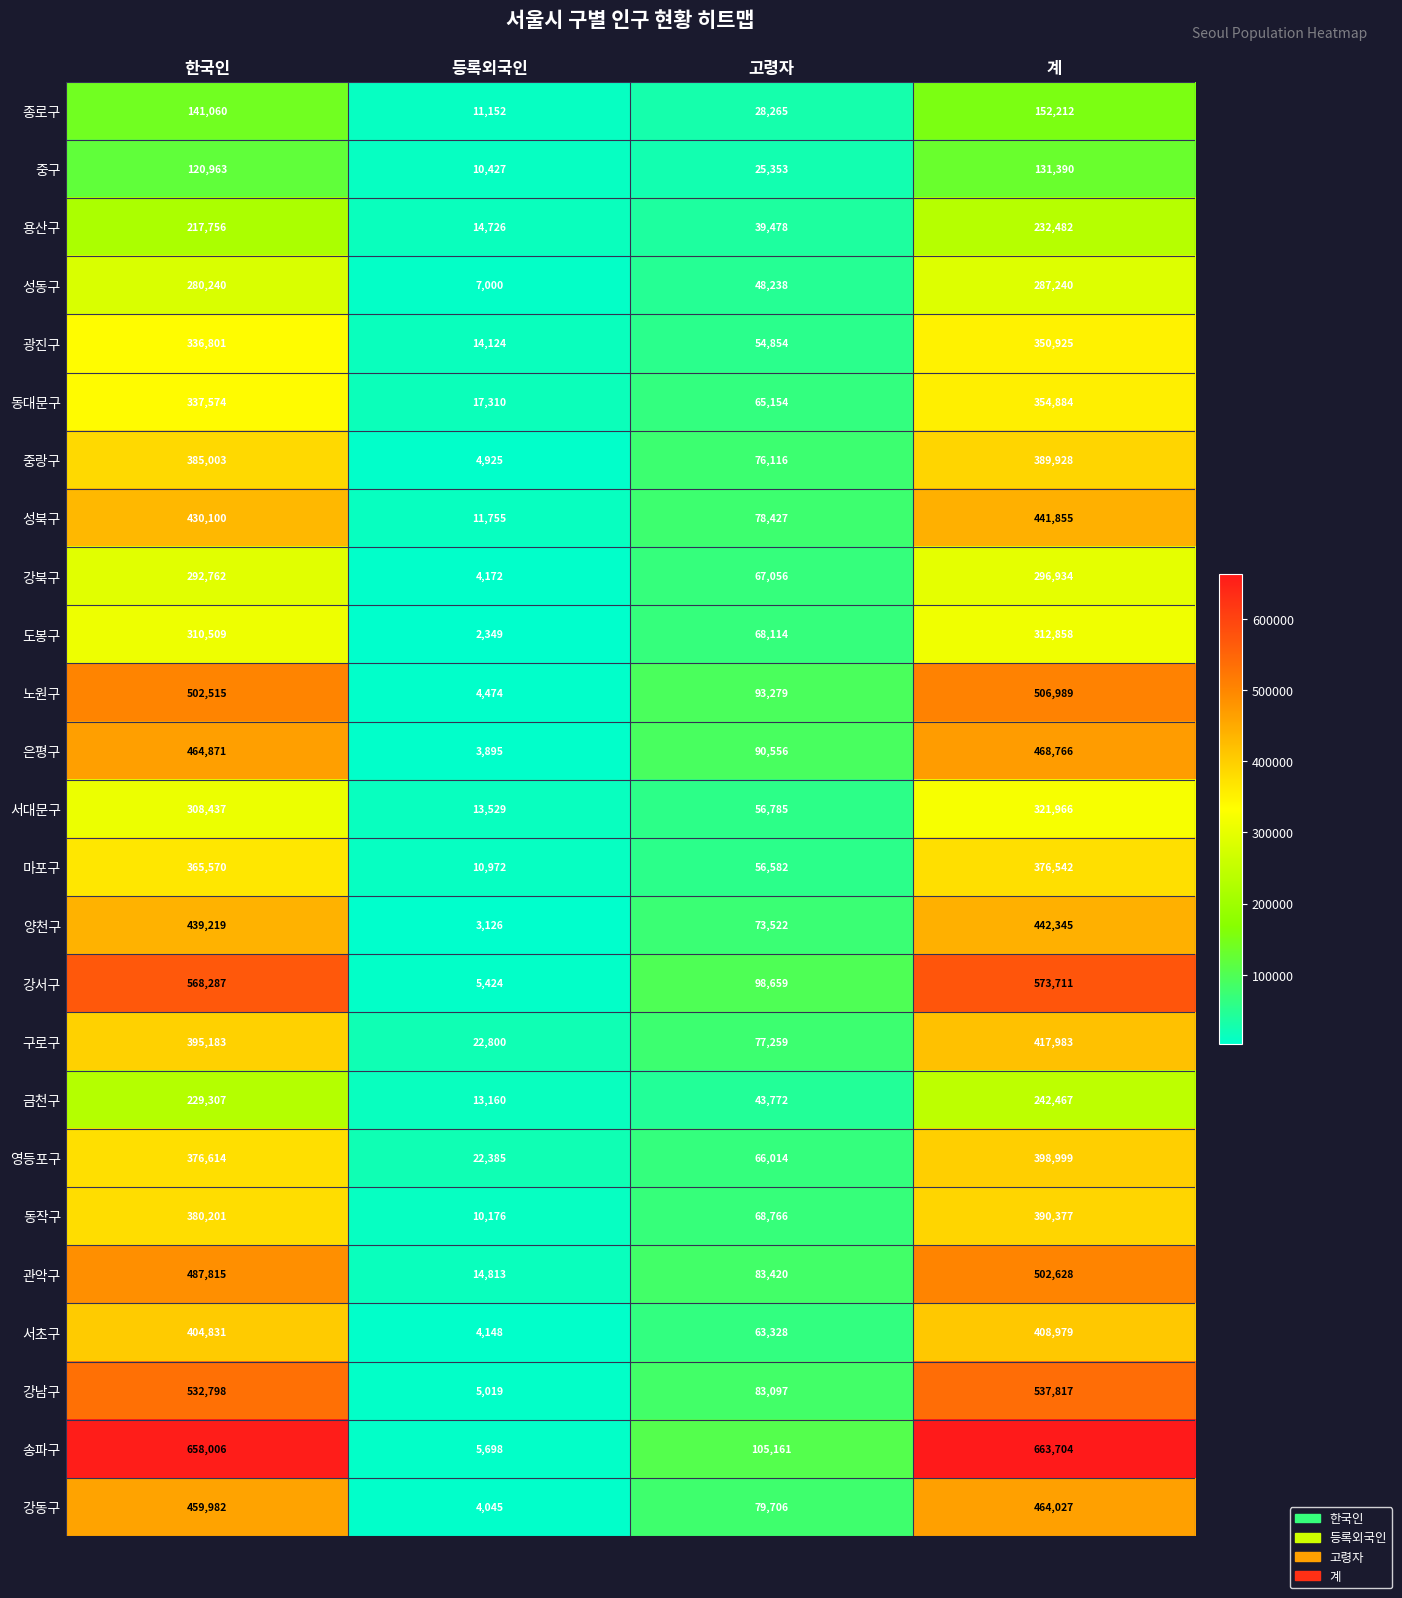

True or false: 강남구 has a value of 537817 at 계.

True